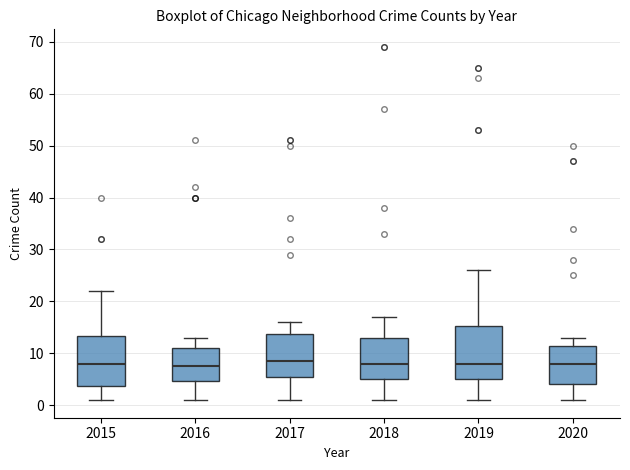

Where does the upper whisker of the box at x = 2015 end on the y-axis? The values are not printed on the chart, so give them approximately, as read against the axis.

22